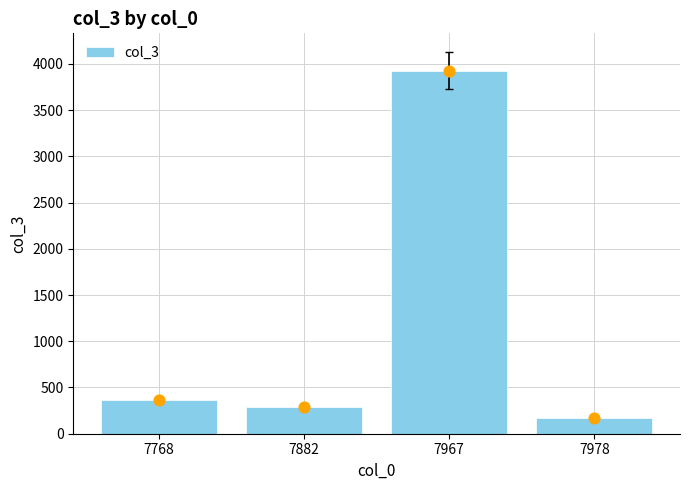

What is the ratio of the value at 7768 to the value at 7882?

1.3